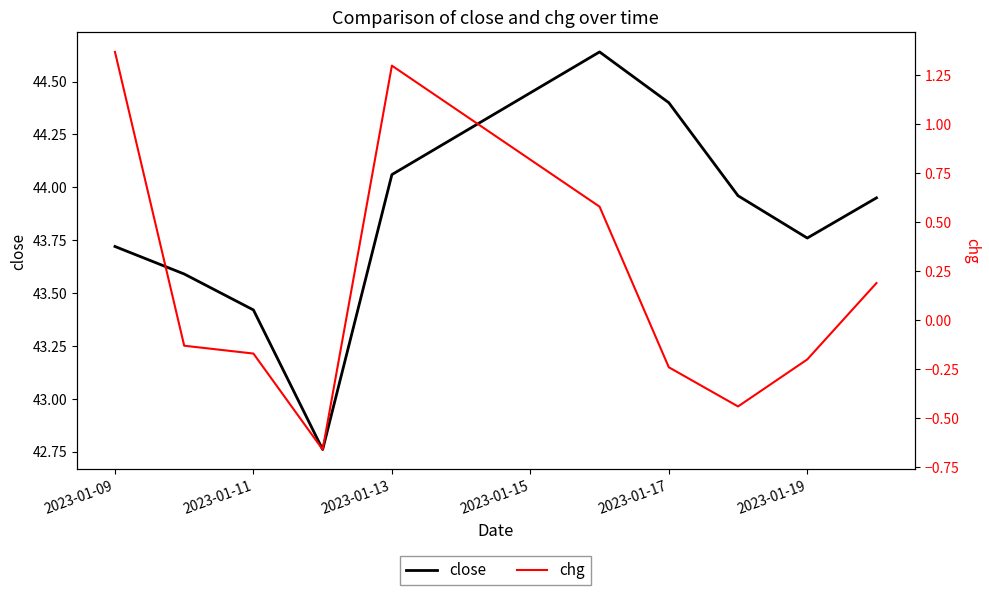

At which label does close first exceed 43?

2023-01-09